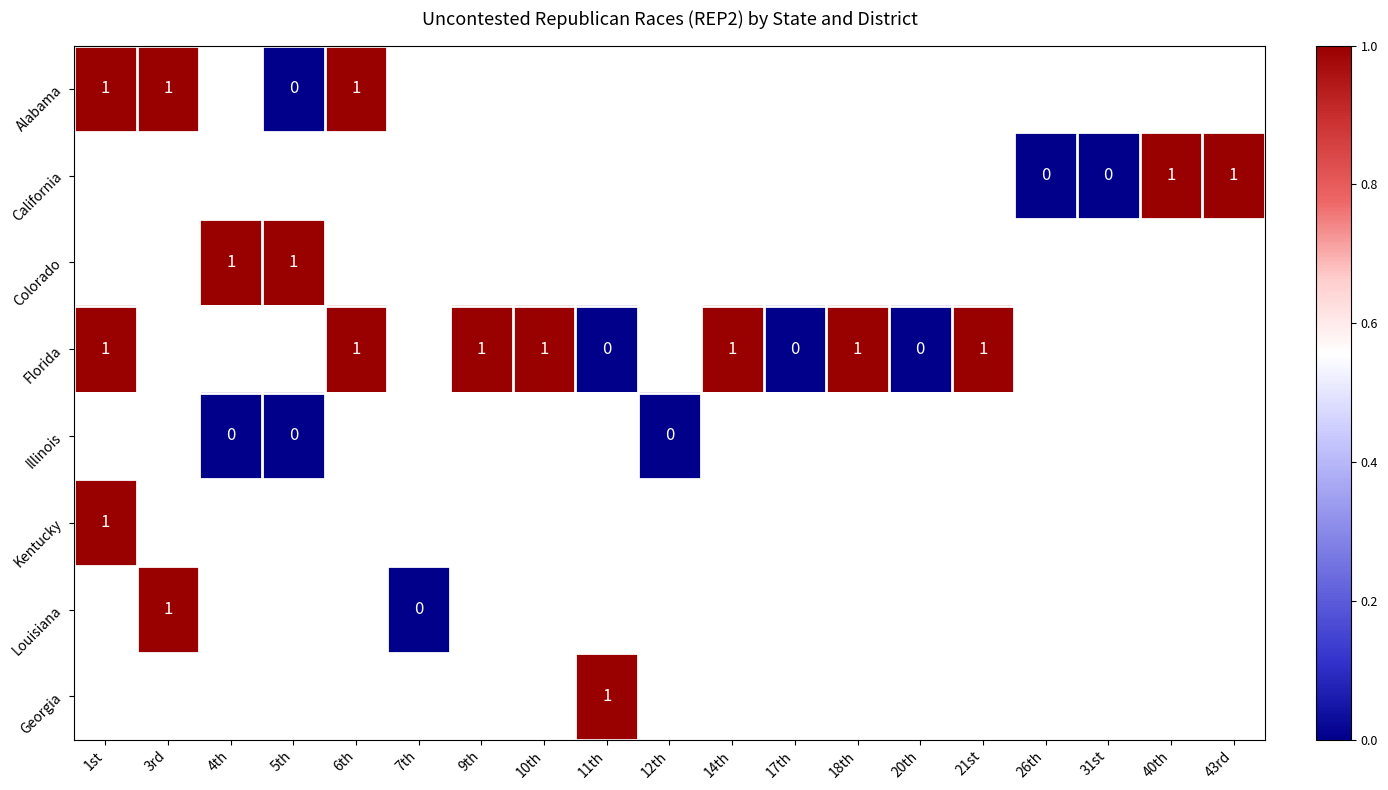

Which category has the lowest value across all series?

5th